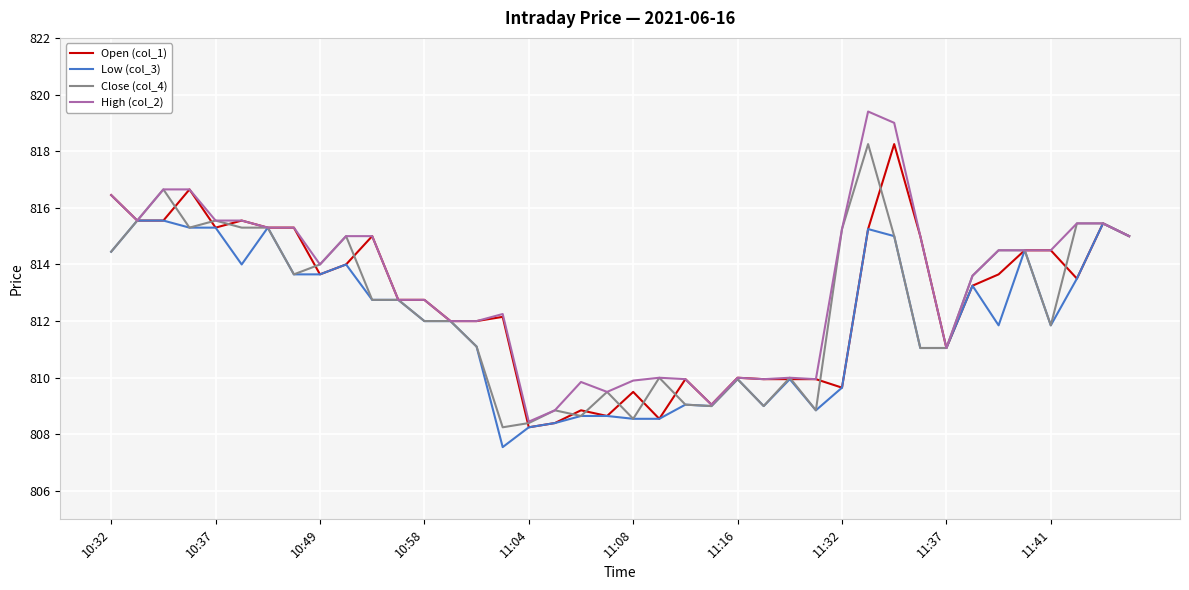

What is the greatest value displayed?

819.4